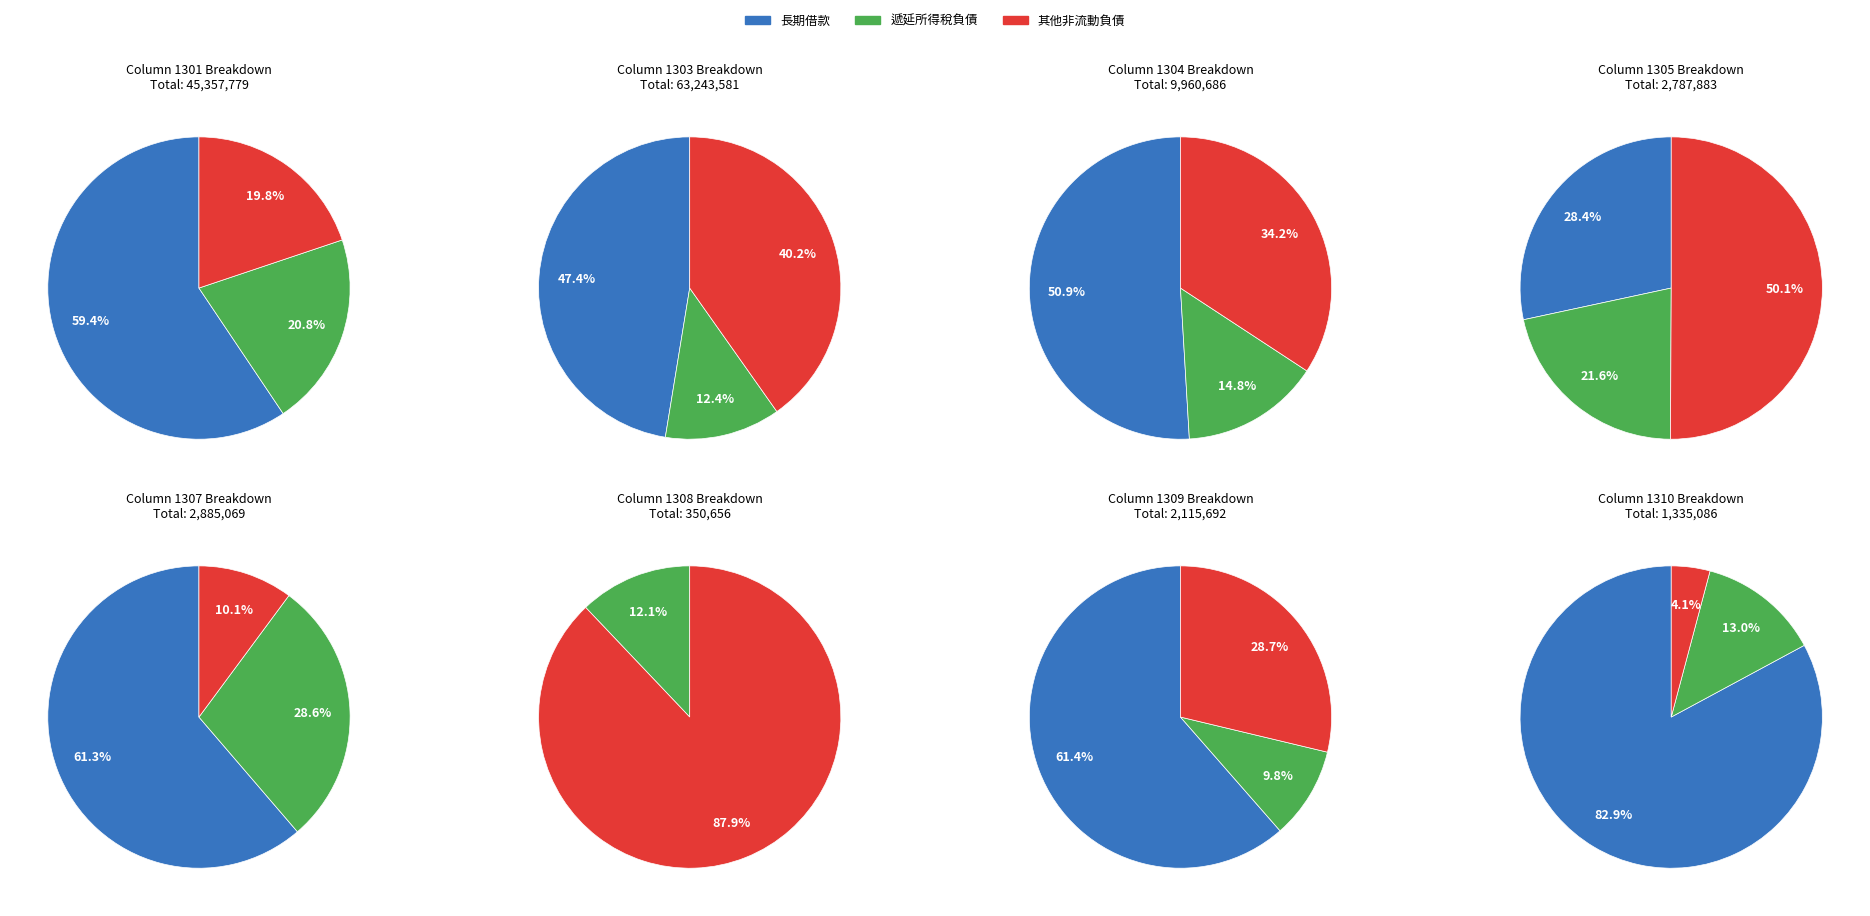

True or false: 1340 accounts for 1% of the total.

False